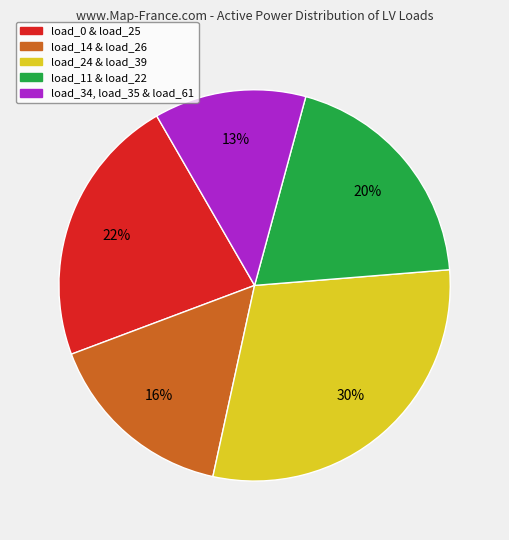

To the nearest percent, what is the average slice percentage?

20%